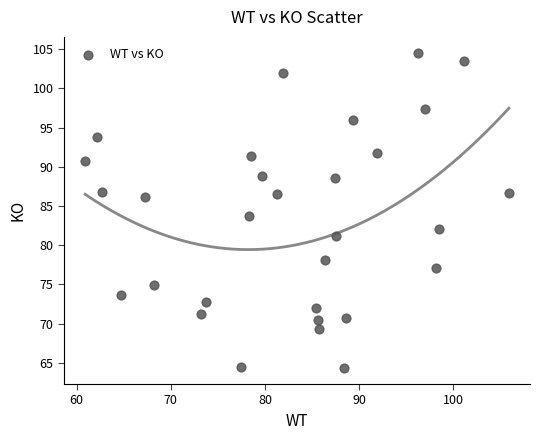

What is the range of X values (max minus min)?

45.0